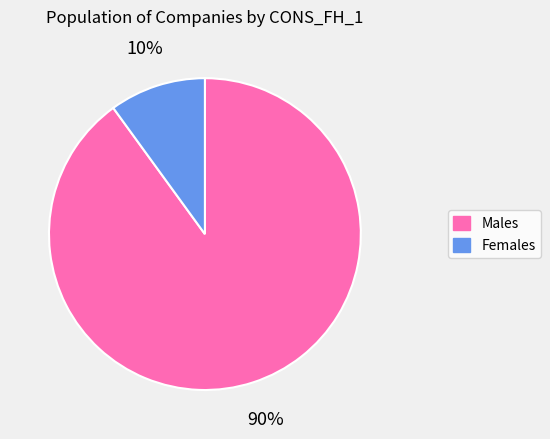

Count the number of slices in the pie.

2